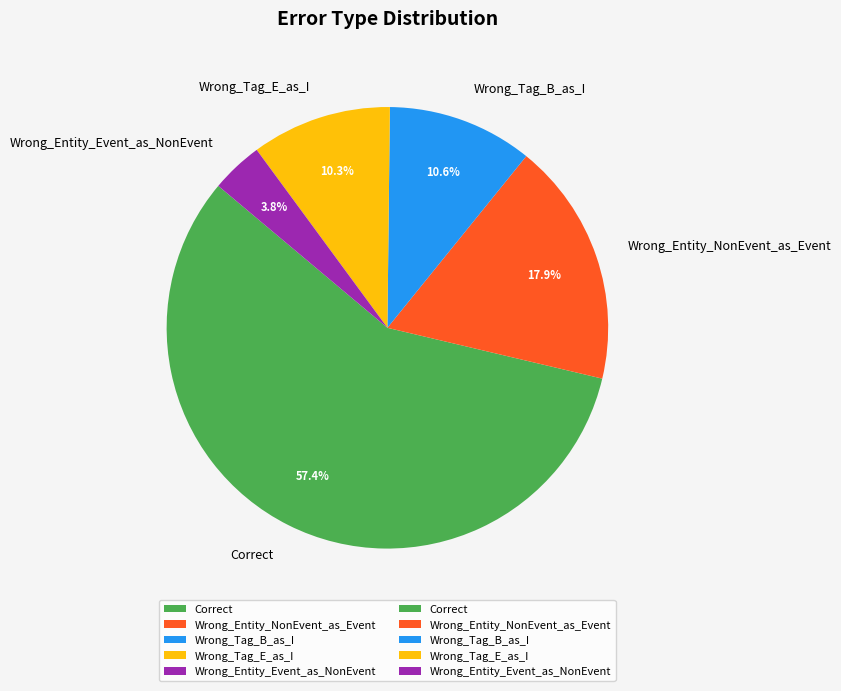

True or false: Correct accounts for 57% of the total.

True